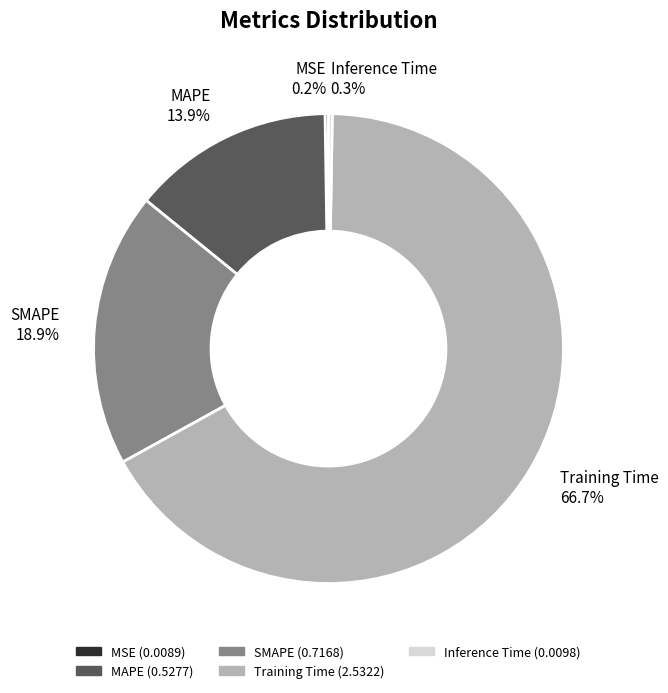

Is there a majority slice in this chart?

Yes